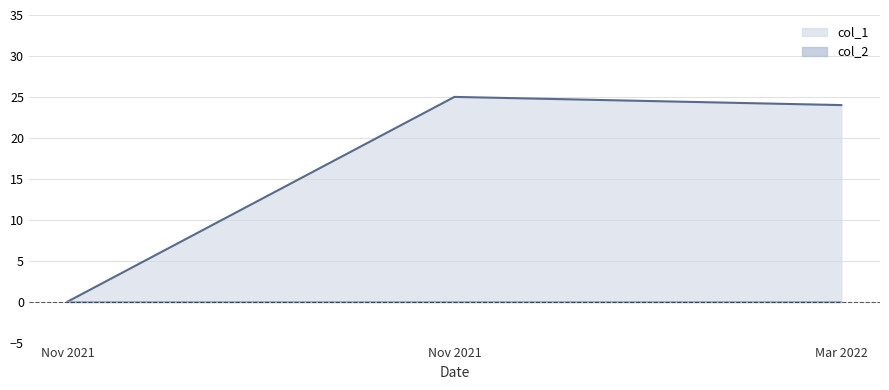

What is the sum of all values?

49